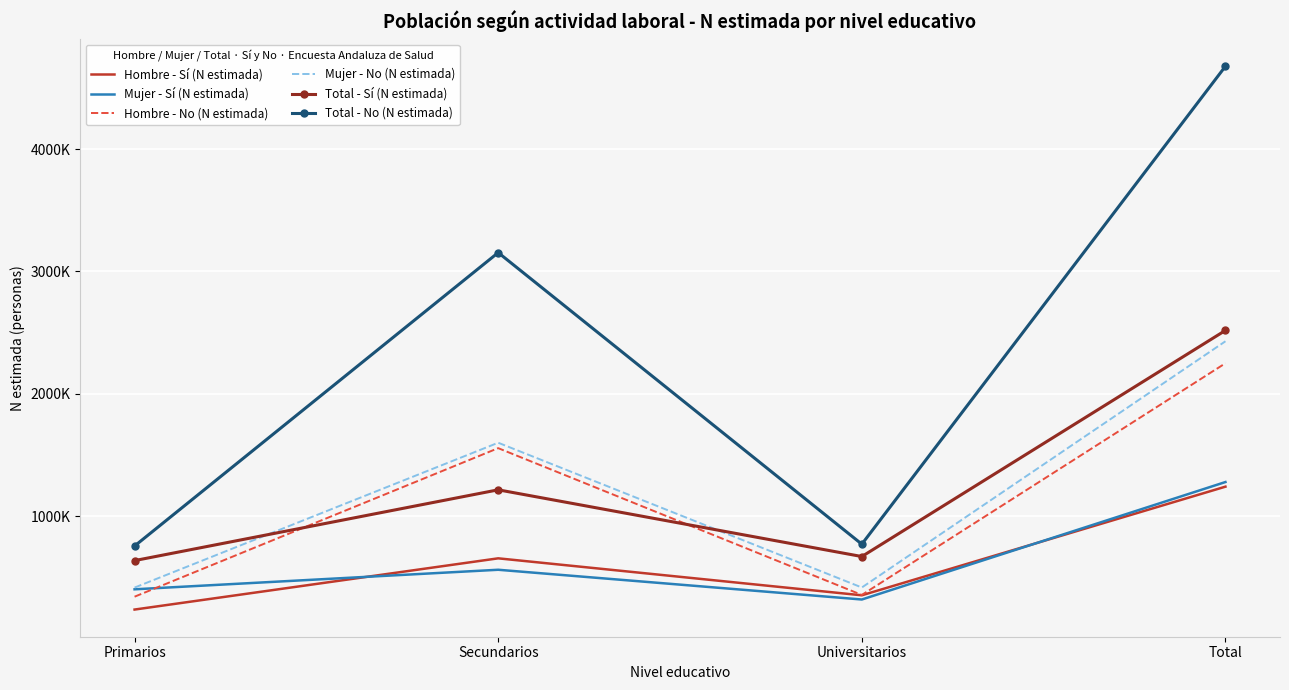

How many lines are shown in the chart?

6